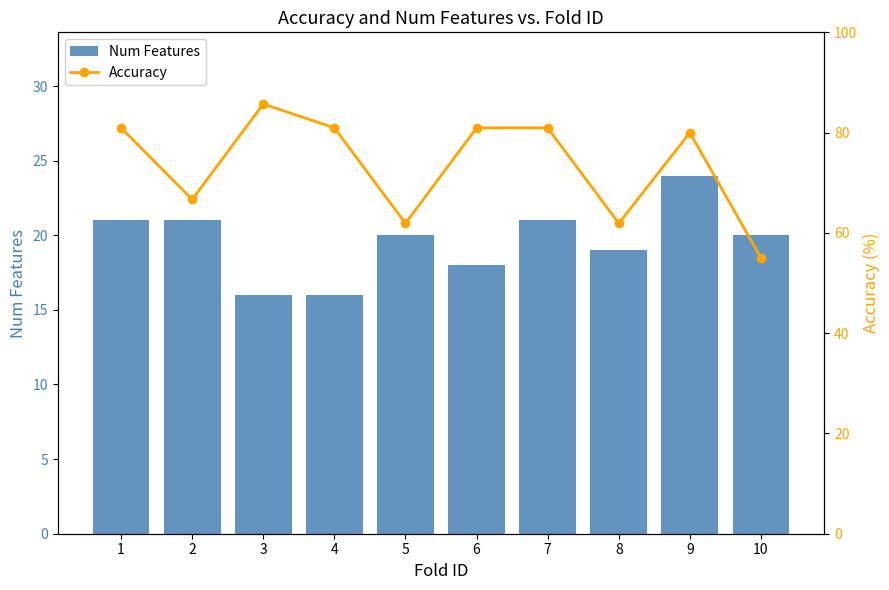

What is the sum of all Num Features values?

196